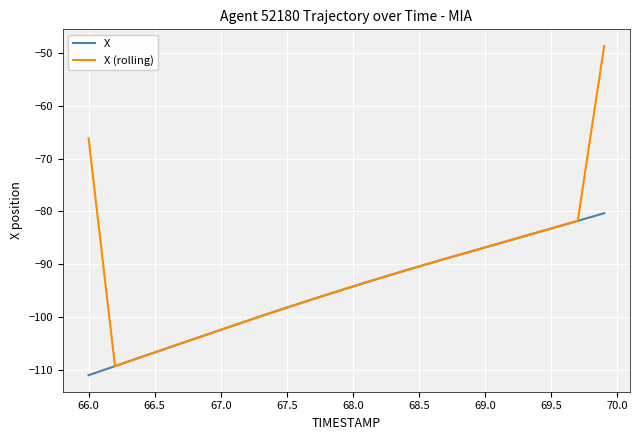

What are all the series names shown in the legend?

X, X (rolling)